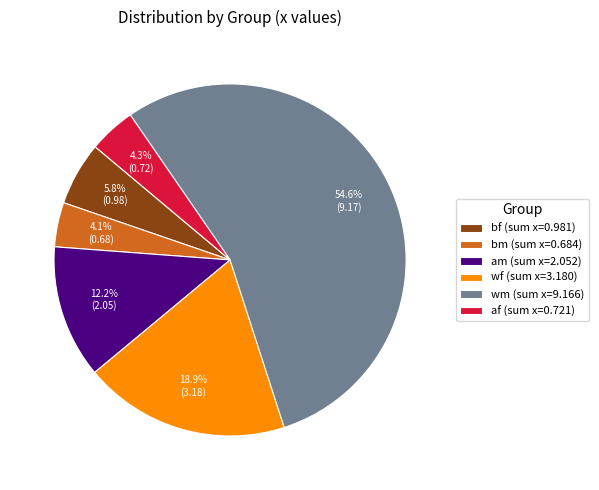

What is the total percentage of am (sum x=2.052) and bm (sum x=0.684)?

16.3%